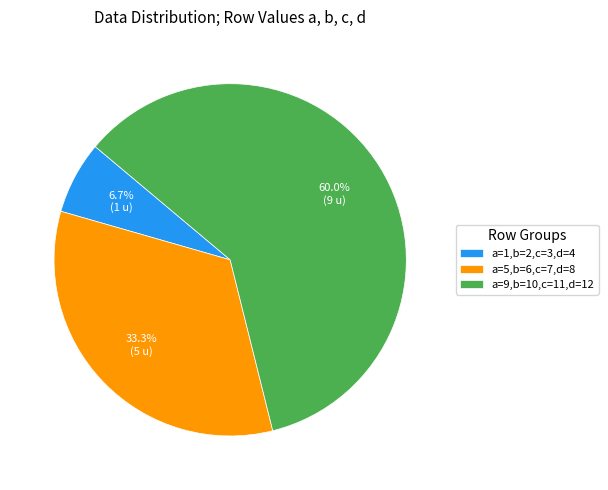

To the nearest percent, what is the combined percentage of a=5,b=6,c=7,d=8 and a=9,b=10,c=11,d=12?

93%